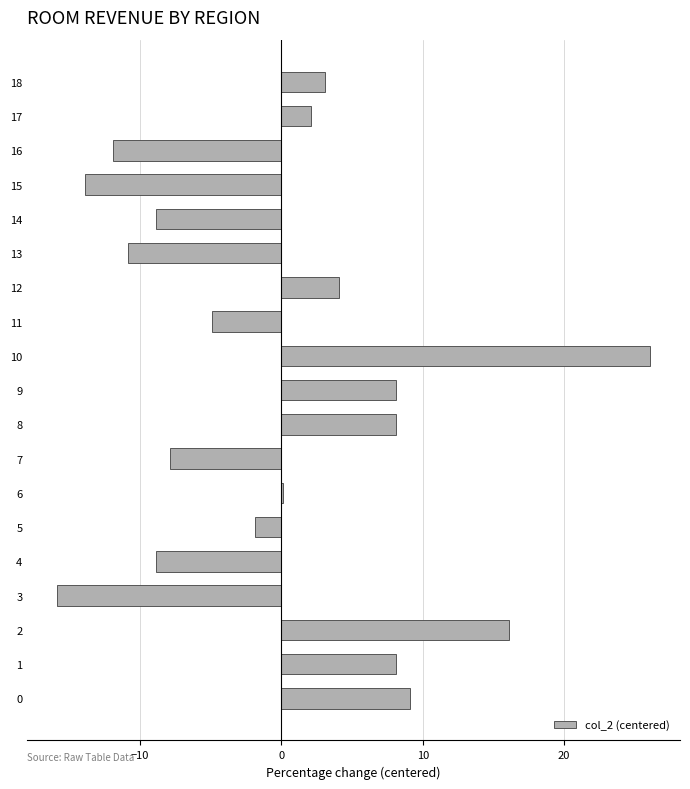

What is the sum of the values at 3 and 17?

-13.8